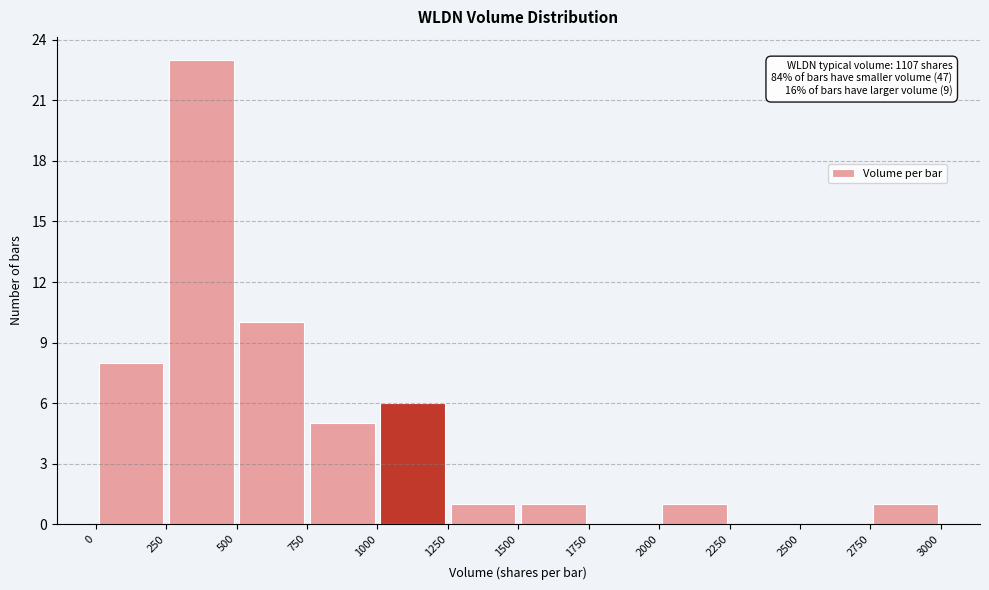

Which range on the x-axis has the tallest bar?

250 to 500